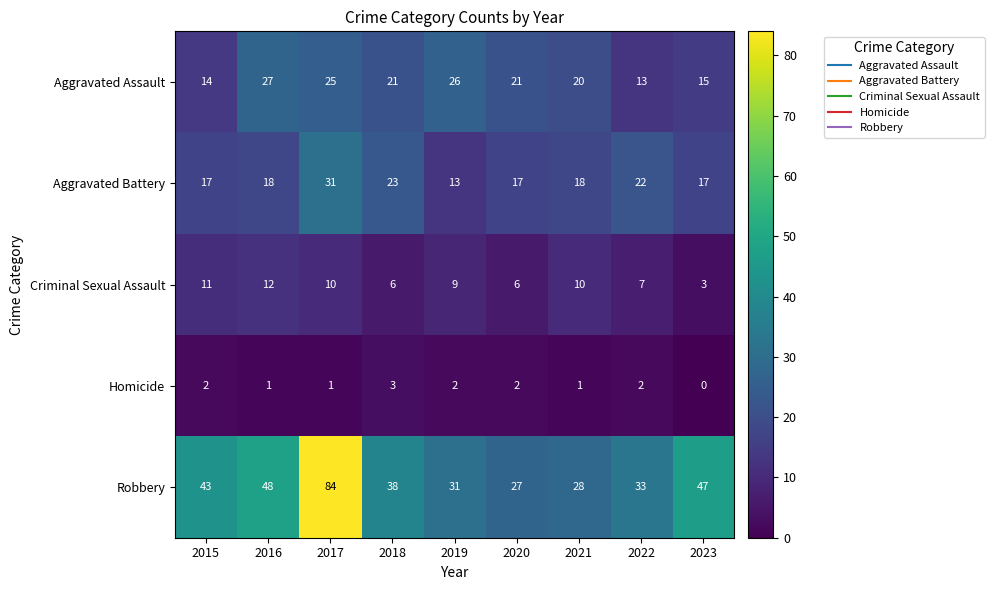

List the series in order of their peak value, highest first.

Robbery, Aggravated Battery, Aggravated Assault, Criminal Sexual Assault, Homicide